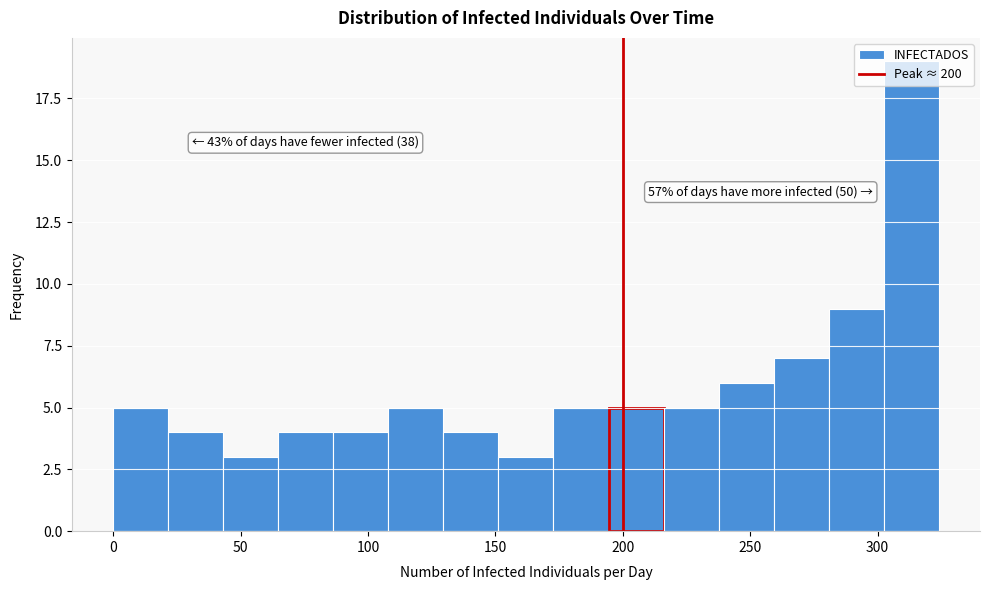

Over which range of the x-axis is the bar tallest?

300 to 325